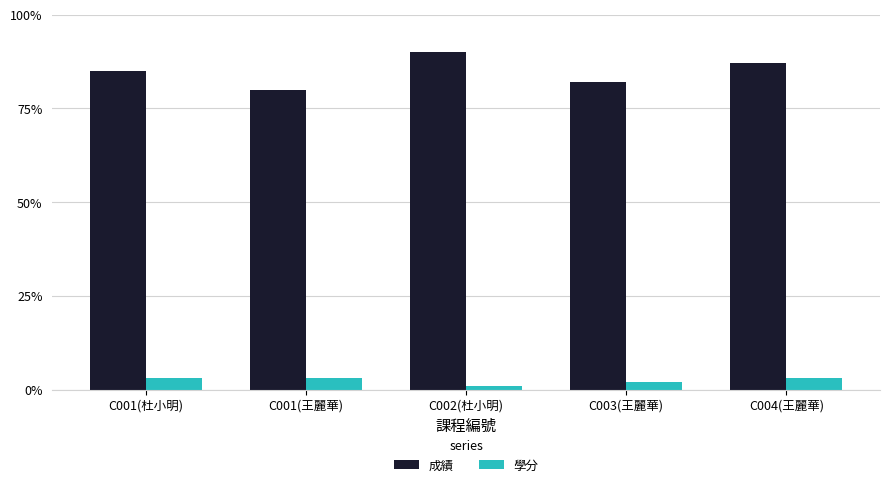

Which series has the widest spread of values?

成績